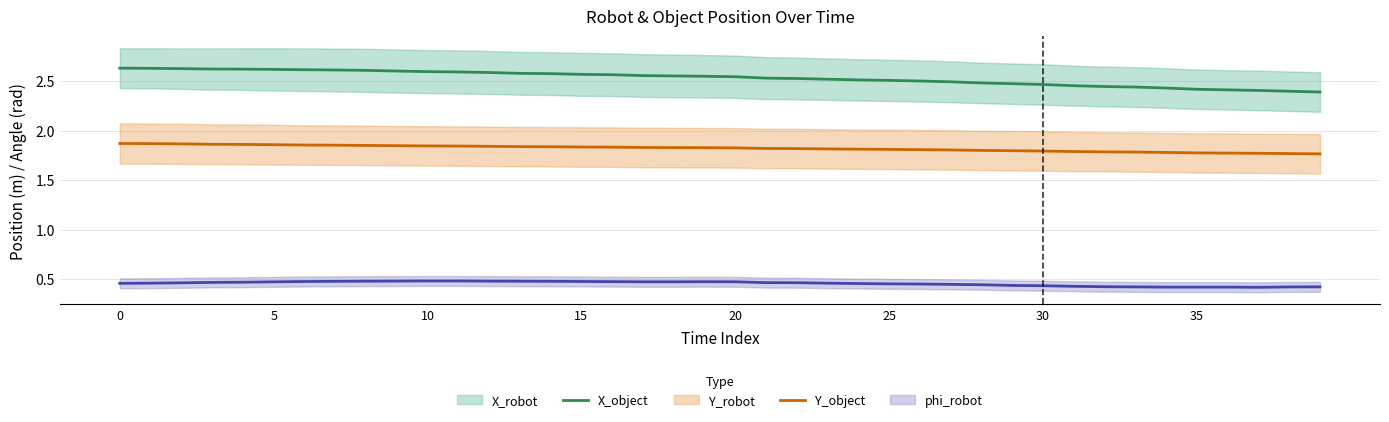

The value of Y_object at 23 is 1.8. True or false?

True